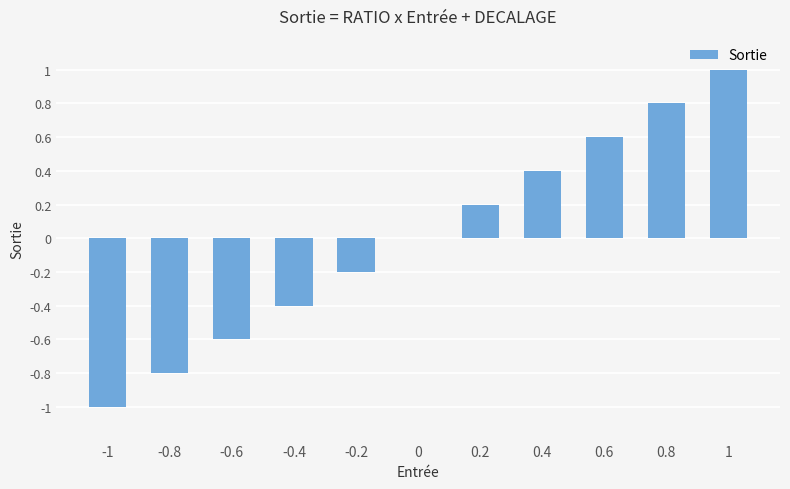

What is the maximum value shown in the chart?

1.0